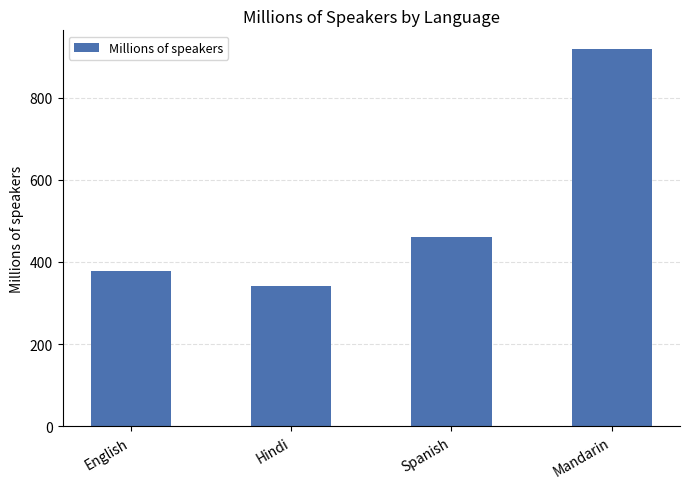

Reading right to left, what are all the values shown in this chart?

917.8	460.1	341.2	379.0